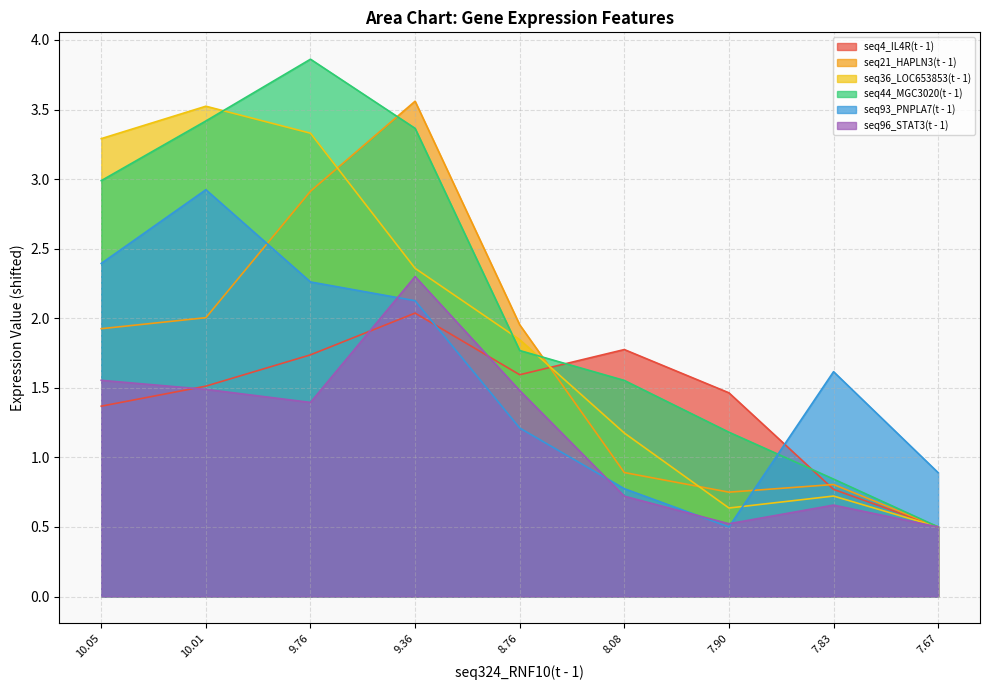

Between which two adjacent categories do seq36_LOC653853(t - 1) and seq44_MGC3020(t - 1) first intersect?

10.01 and 9.76